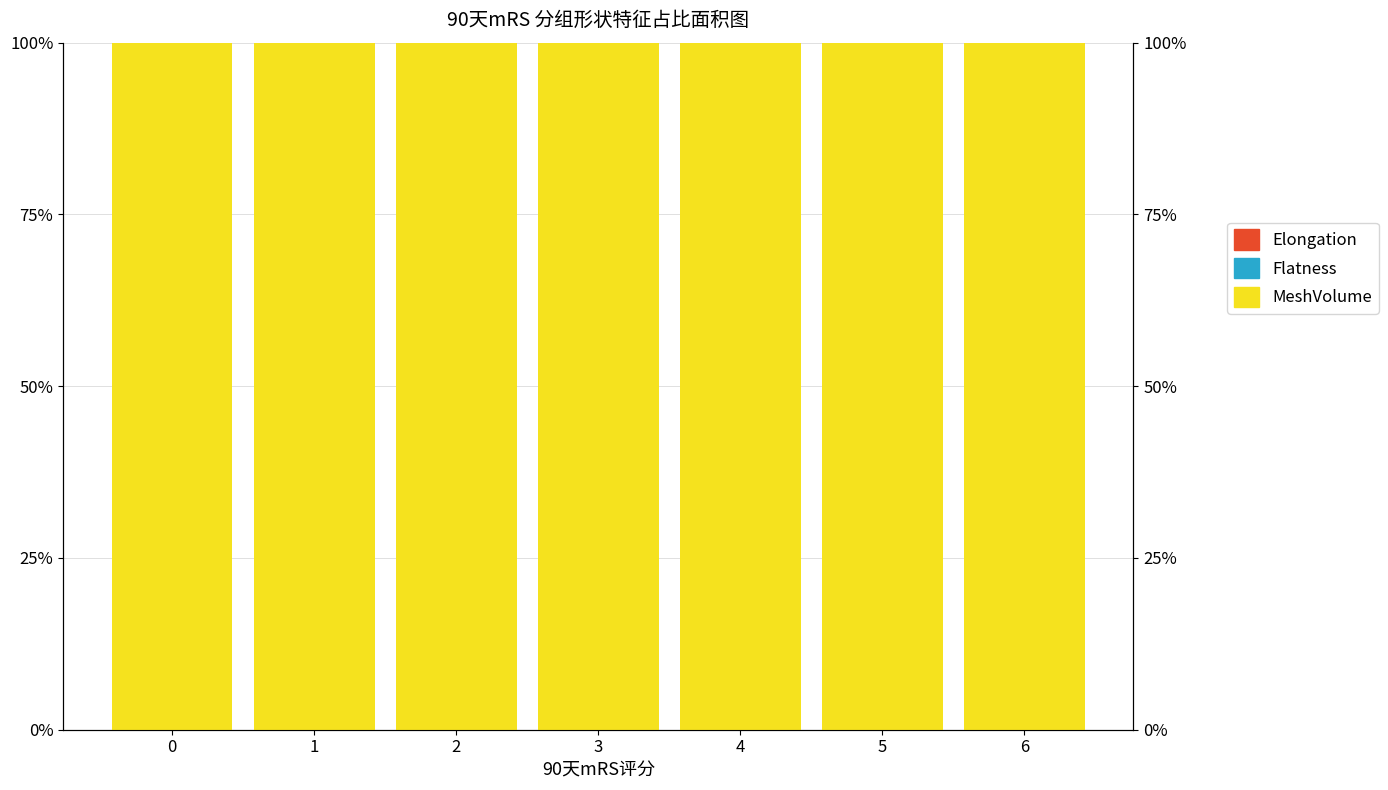

Reading left to right, what are all the values shown in this chart?

MeshVolume: 1.0	1.0	1.0	1.0	1.0	1.0	1.0
Flatness: 0.0	0.0	0.0	0.0	0.0	0.0	0.0
Elongation: 0.0	0.0	0.0	0.0	0.0	0.0	0.0